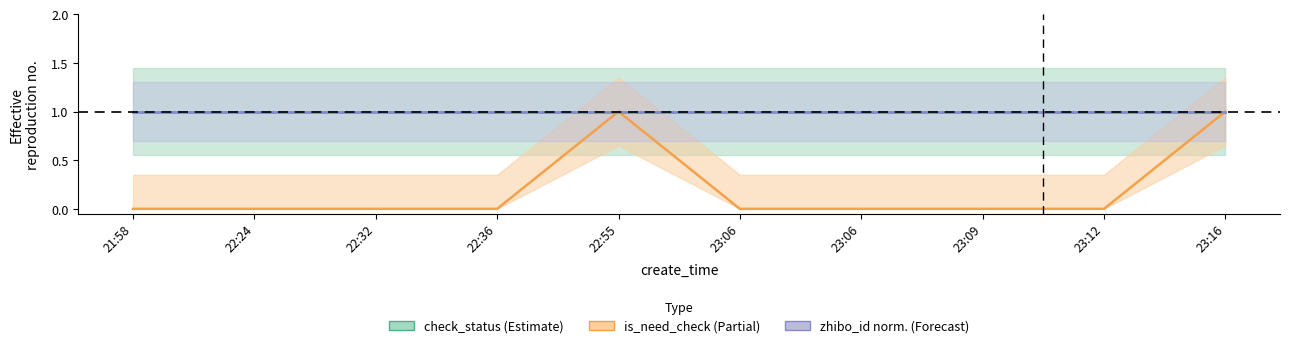

Which category has the lowest value in the type series?

2021-06-11 21:58:47